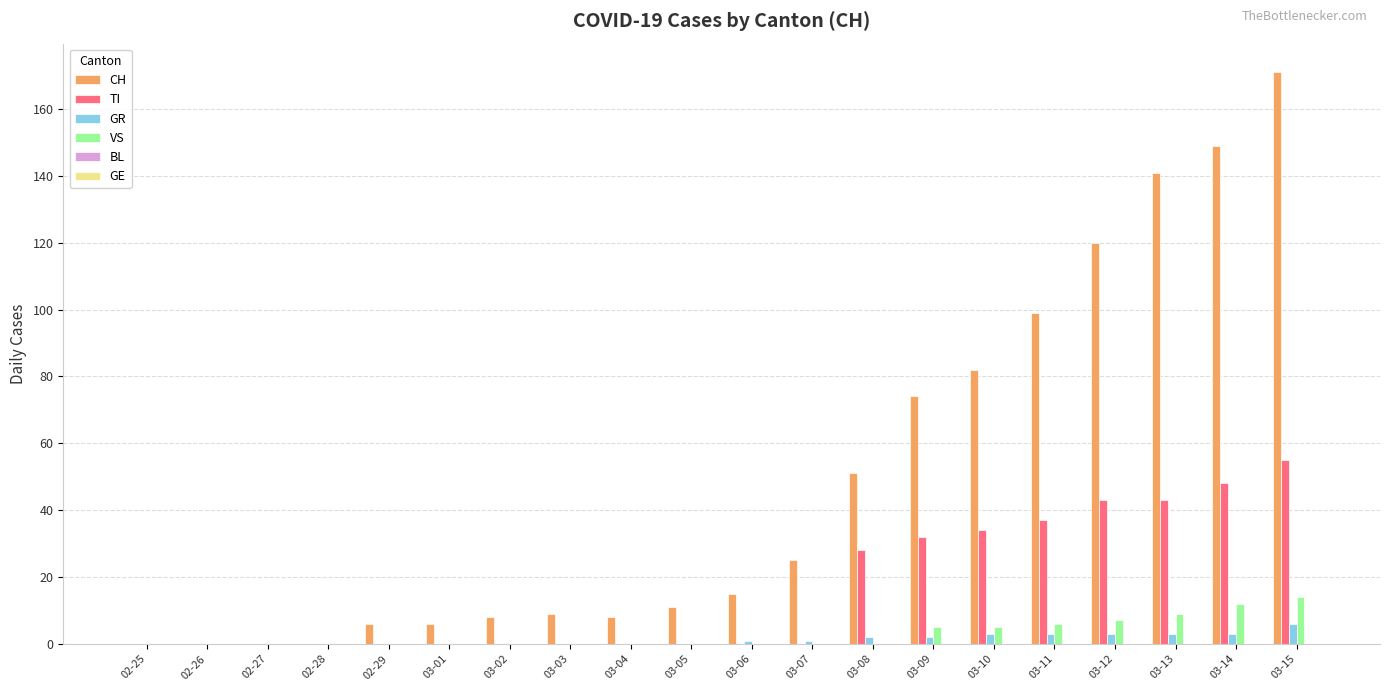

Which label corresponds to the largest value in the chart?

03-15